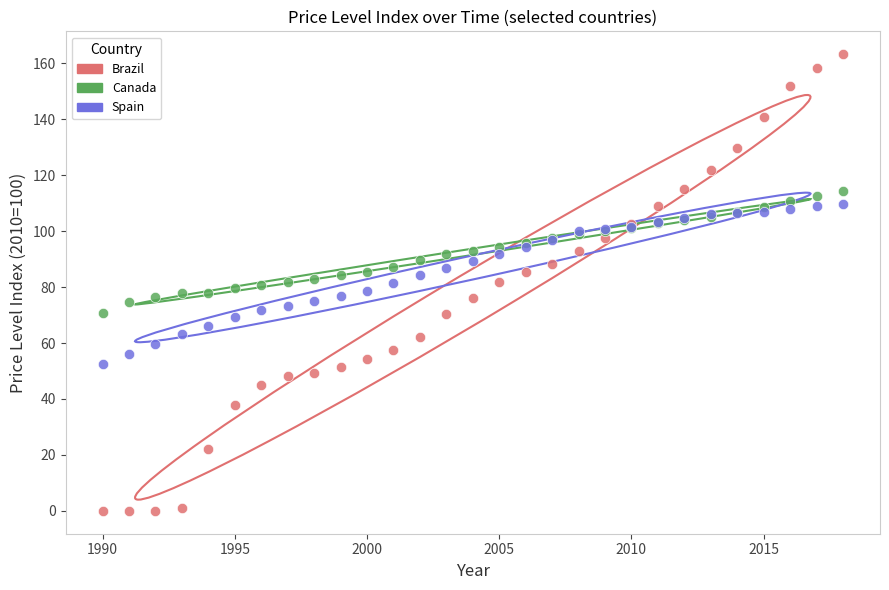

What are all the series names shown in the legend?

Brazil, Canada, Spain